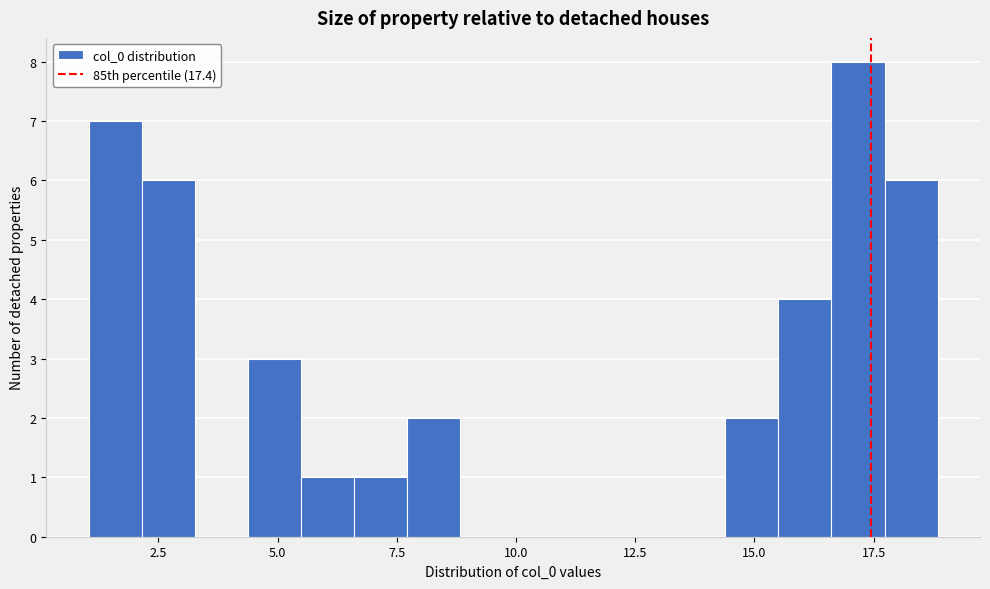

Around what value on the x-axis is the tallest bar? Give the approximate position of its centre, as read against the axis.

17.0